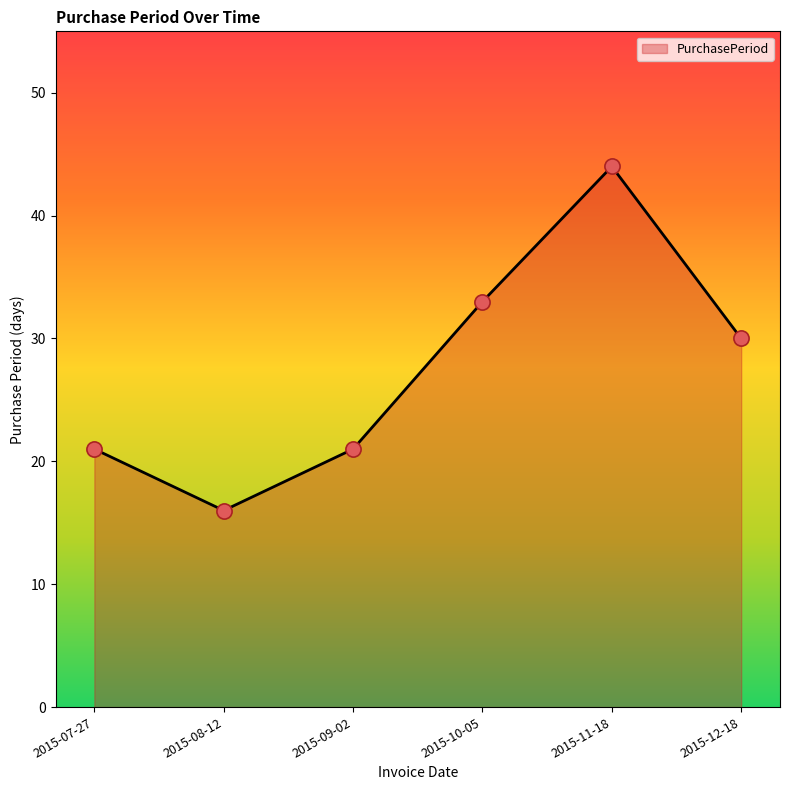

What is the change in value from 2015-07-27 to 2015-12-18?

+9